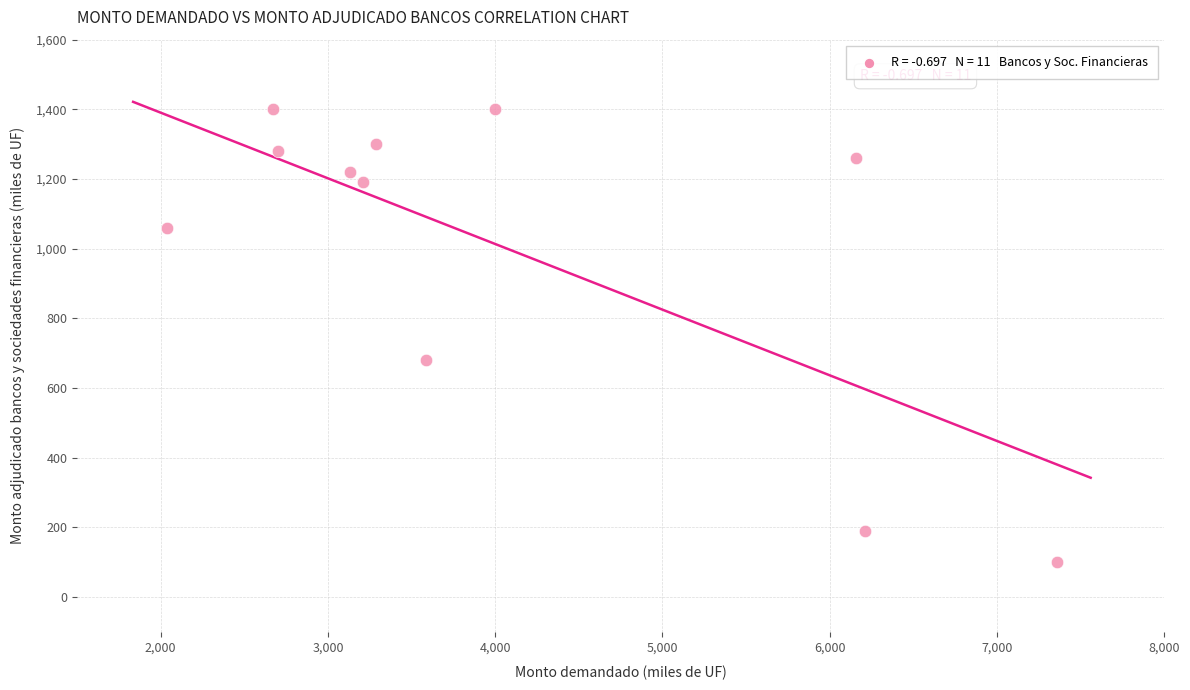

What Y value in the scatter plot is closest to 750?

680